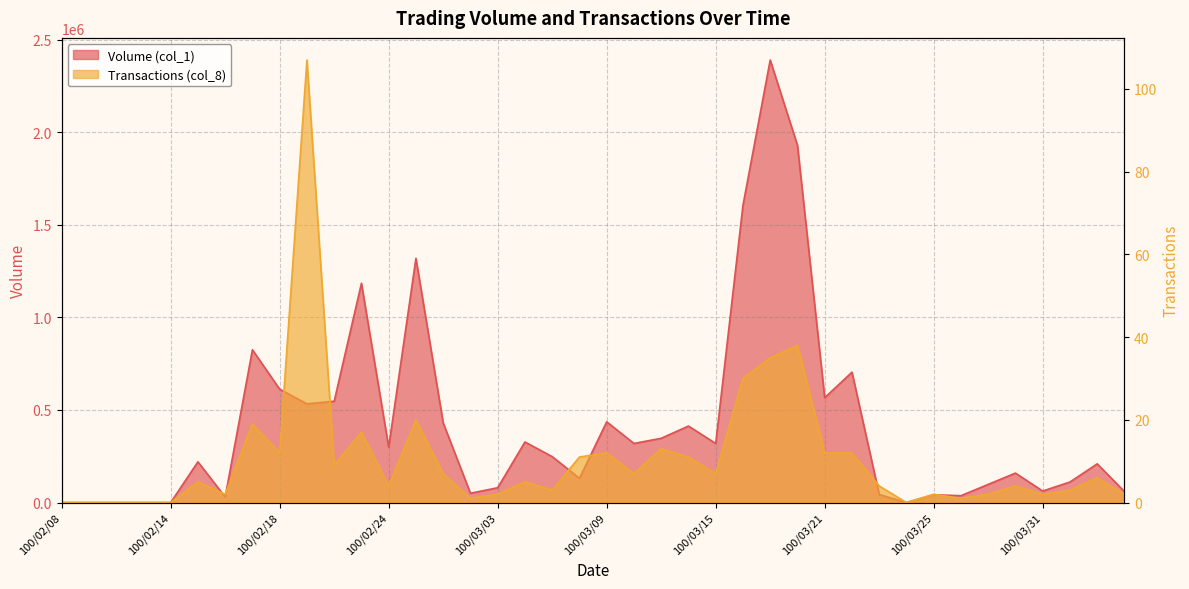

The Transactions (col_8) series shows 3 at 100/03/08. True or false?

False